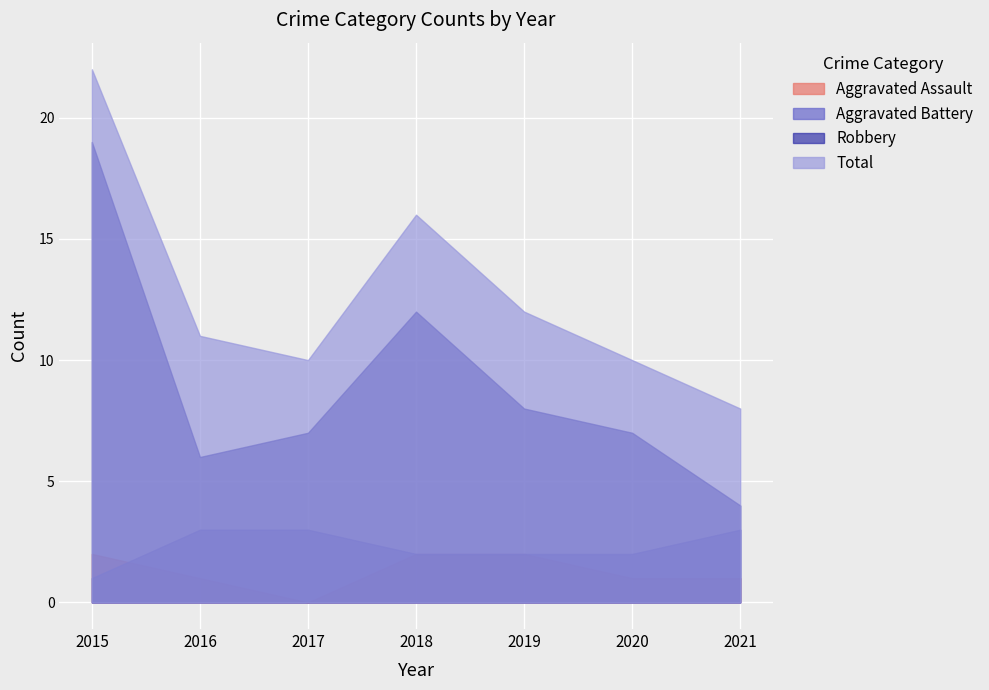

At which category is the sum across all series the highest?

2015